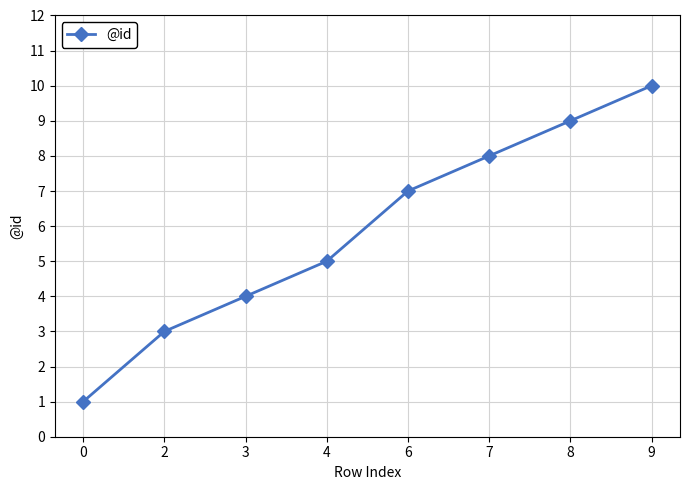

True or false: there are more than 1 points higher than both neighbors.

False